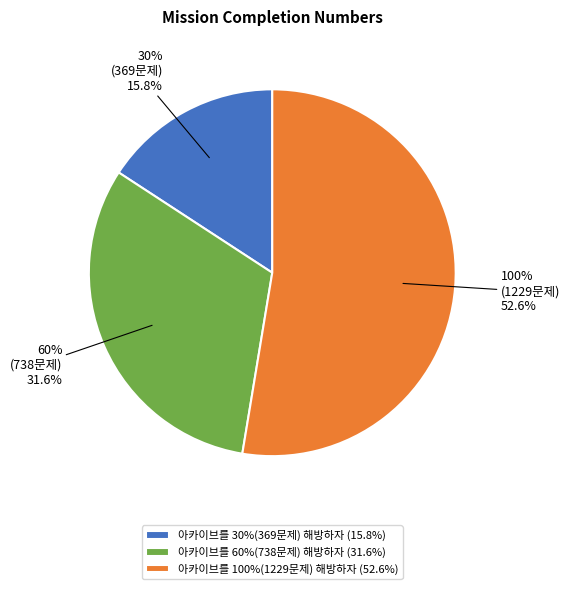

Count the number of slices in the pie.

3